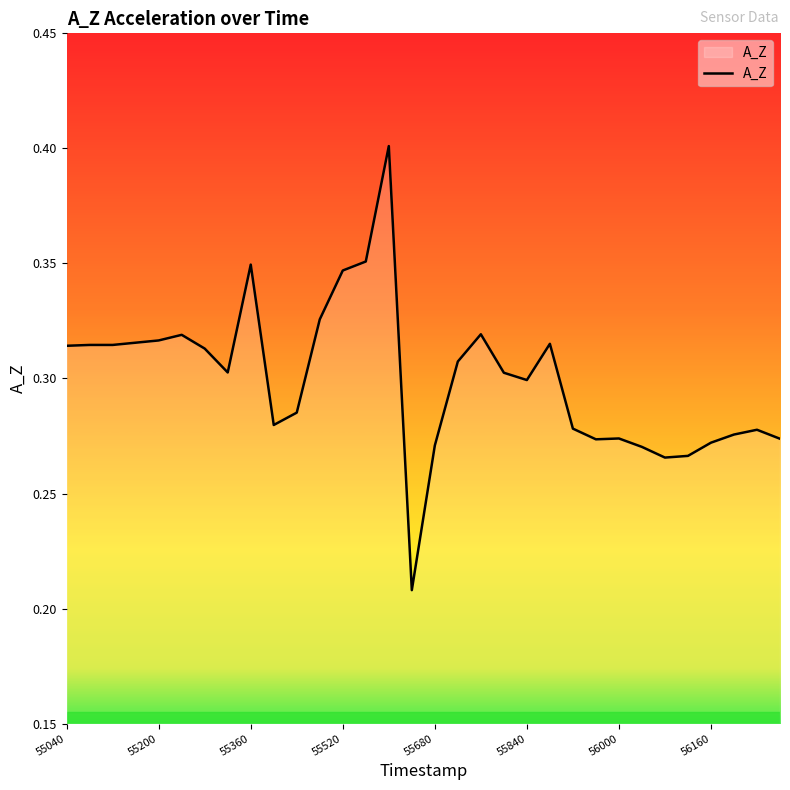

Reading left to right, list all the values displayed in this chart.

0.3	0.3	0.3	0.3	0.3	0.3	0.3	0.3	0.3	0.3	0.3	0.3	0.3	0.4	0.4	0.2	0.3	0.3	0.3	0.3	0.3	0.3	0.3	0.3	0.3	0.3	0.3	0.3	0.3	0.3	0.3	0.3